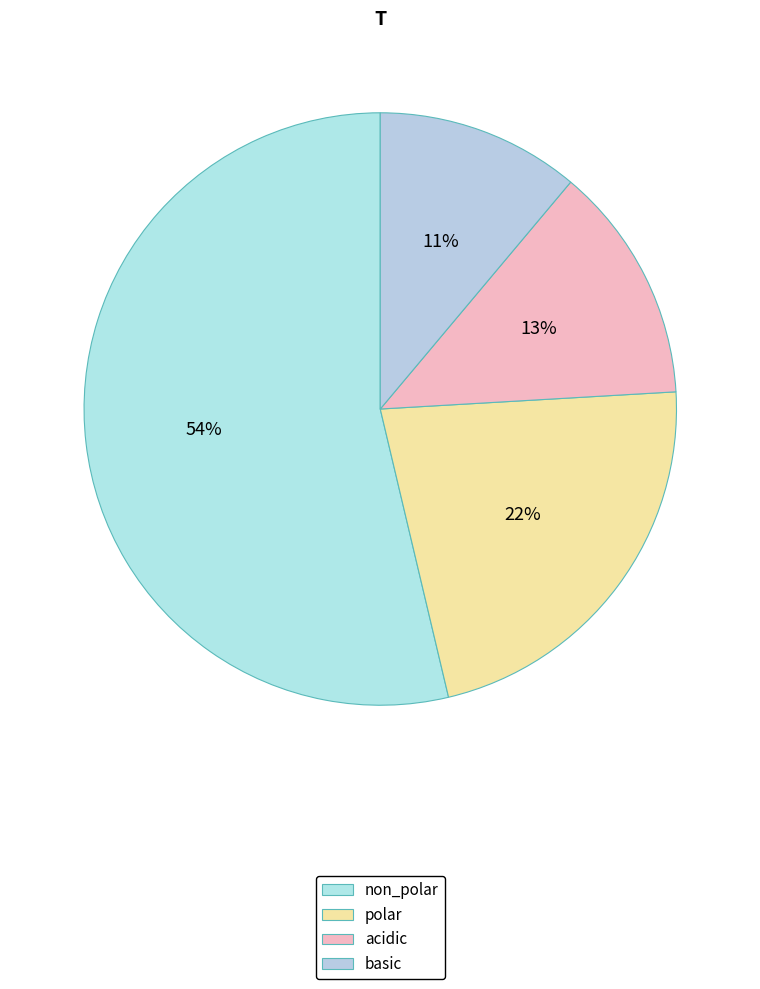

To the nearest percent, what is the combined percentage of polar and non_polar?

76%